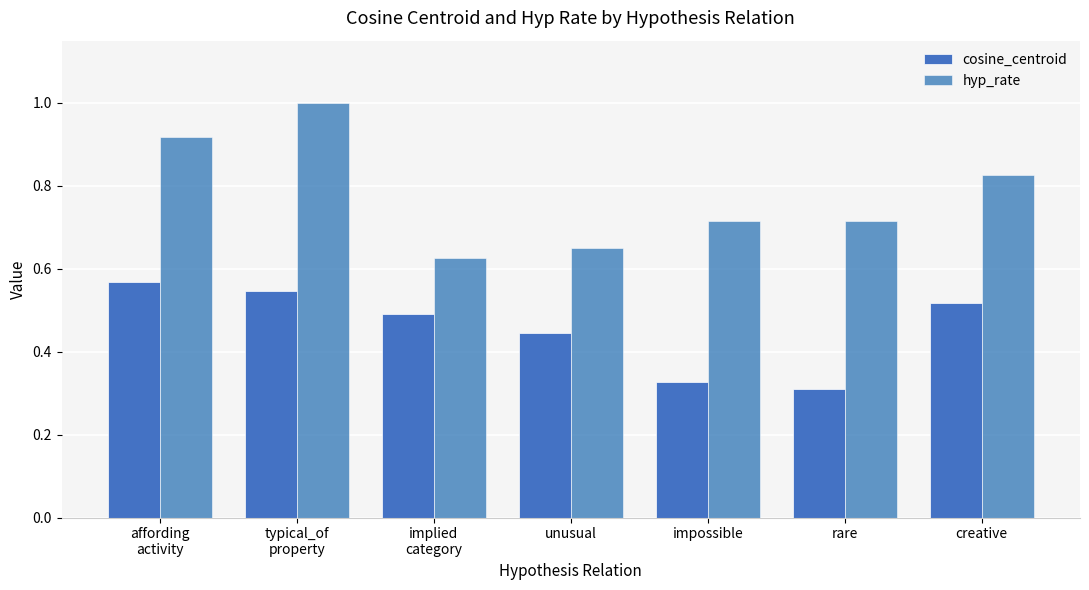

What is the difference between the highest and lowest values at impossible?

0.4